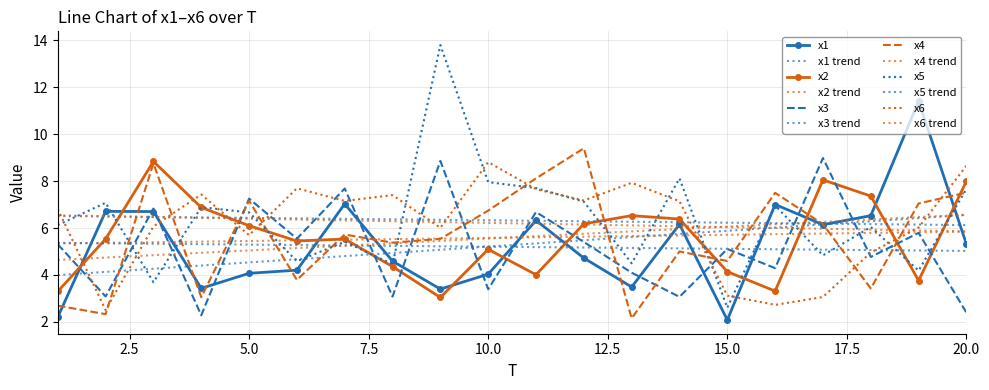

How many interior local valleys does the x4 series have?

7